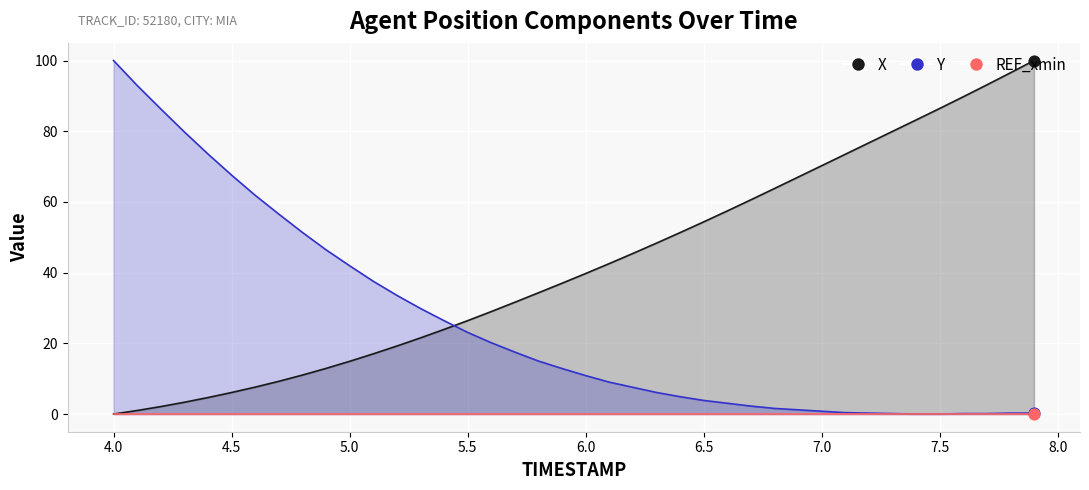

At how many categories does at least one series exceed 90?

5